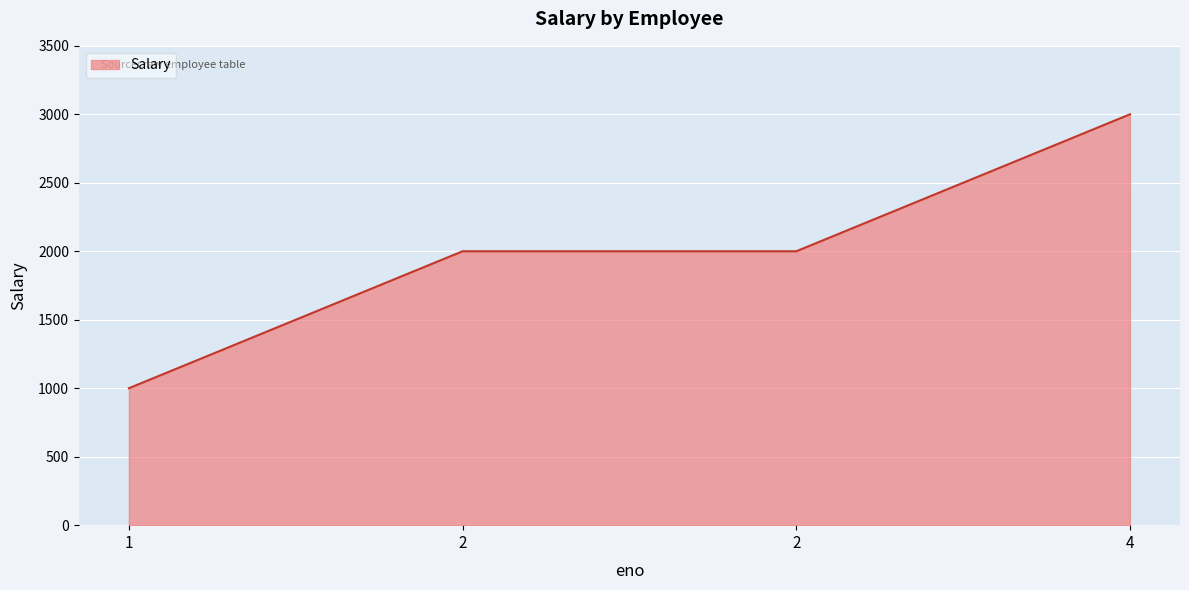

True or false: there are more than 0 points higher than both neighbors.

False